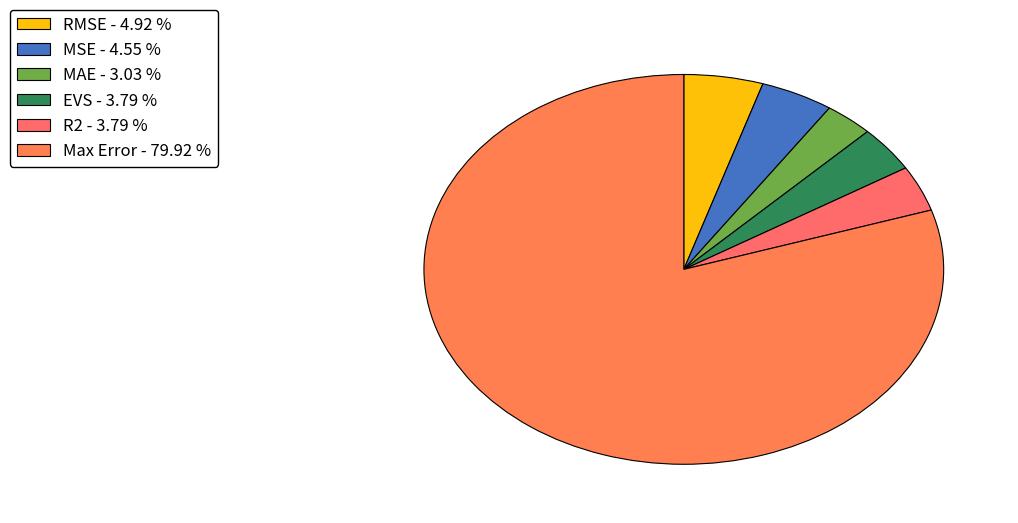

The MAE slice represents 3% of the pie. True or false?

True